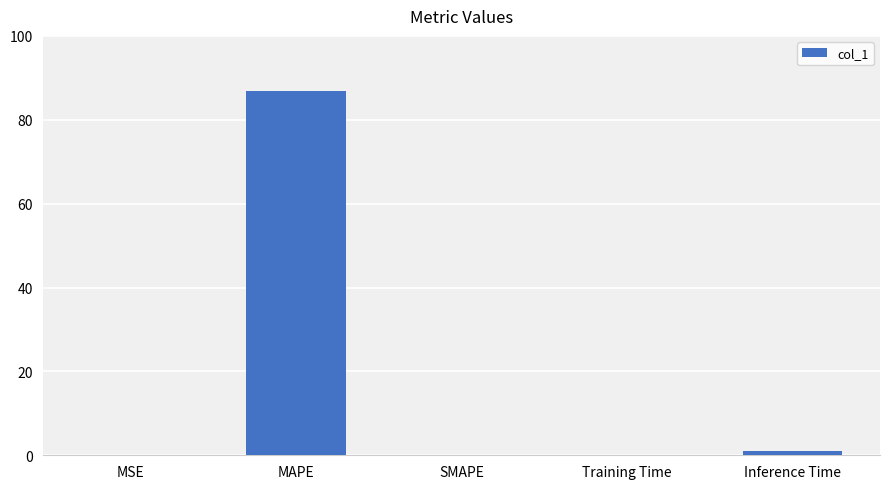

What is the change in value from MAPE to SMAPE?

-86.8